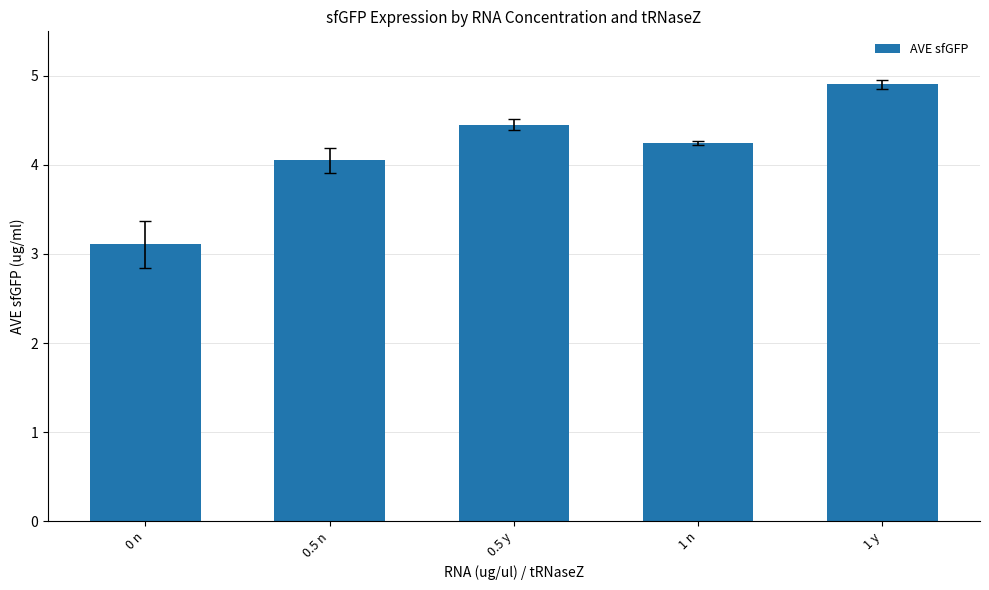

What is the greatest value displayed?

4.9